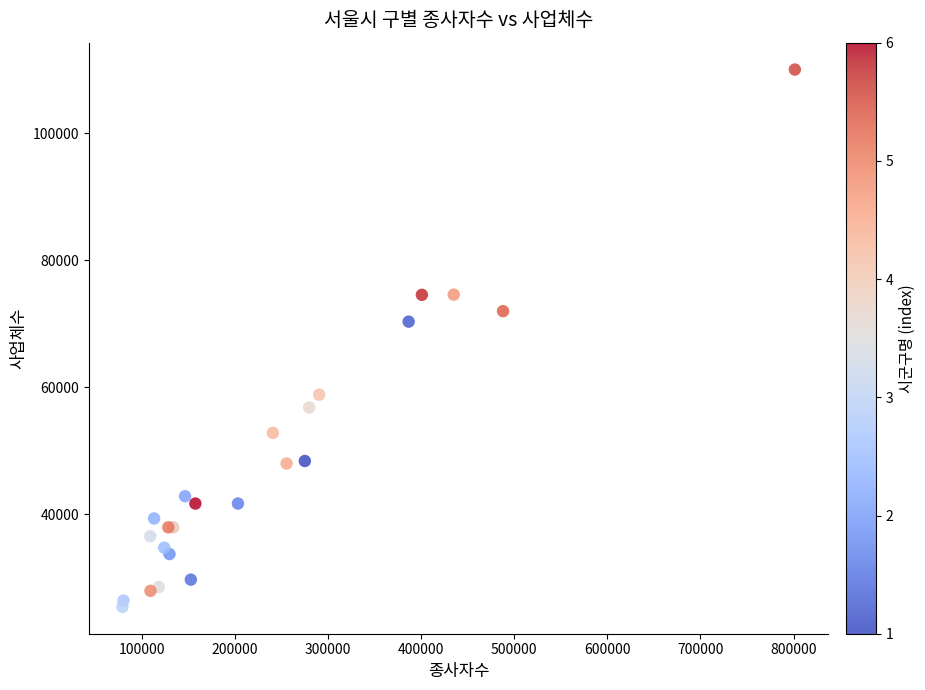

What Y value in the scatter plot is closest to 67699?

70308